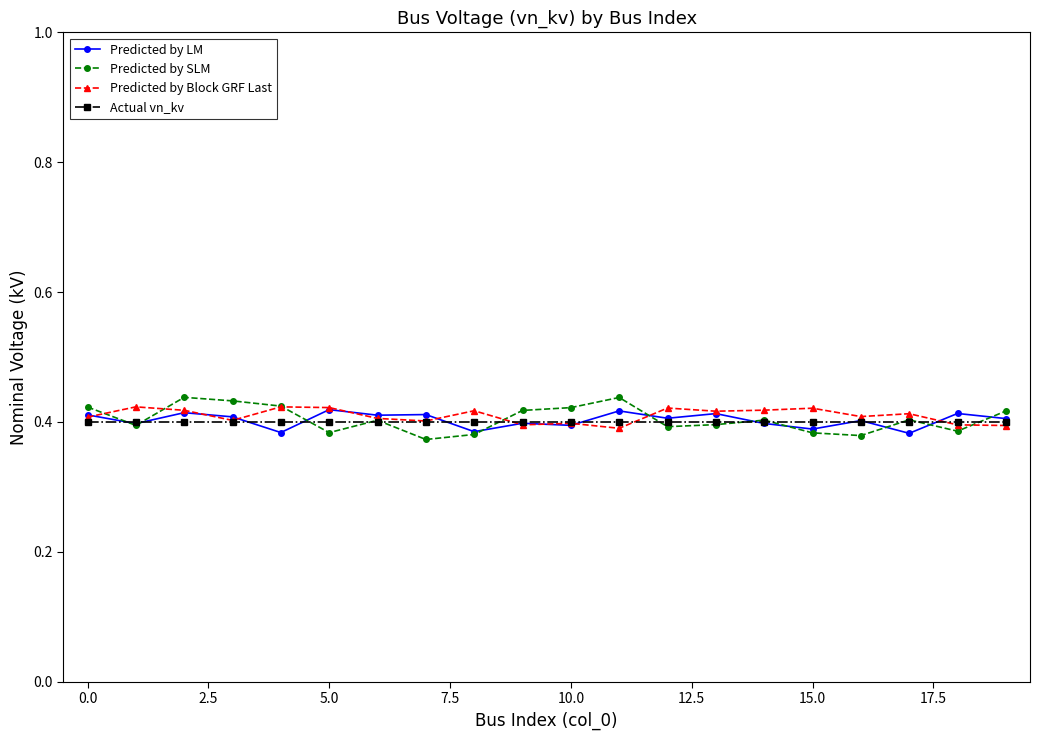

How many Predicted by Block GRF Last values are between 0 and 1?

20